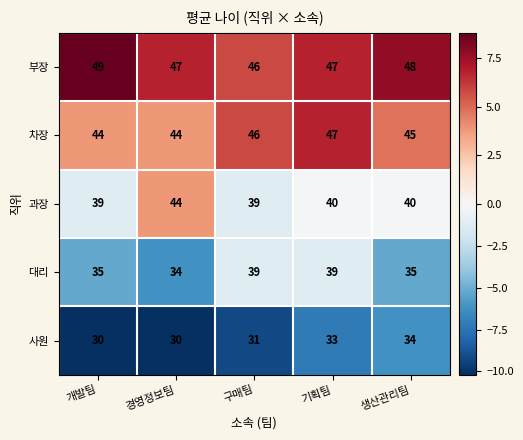

At which category does the chart reach its peak across all series?

개발팀